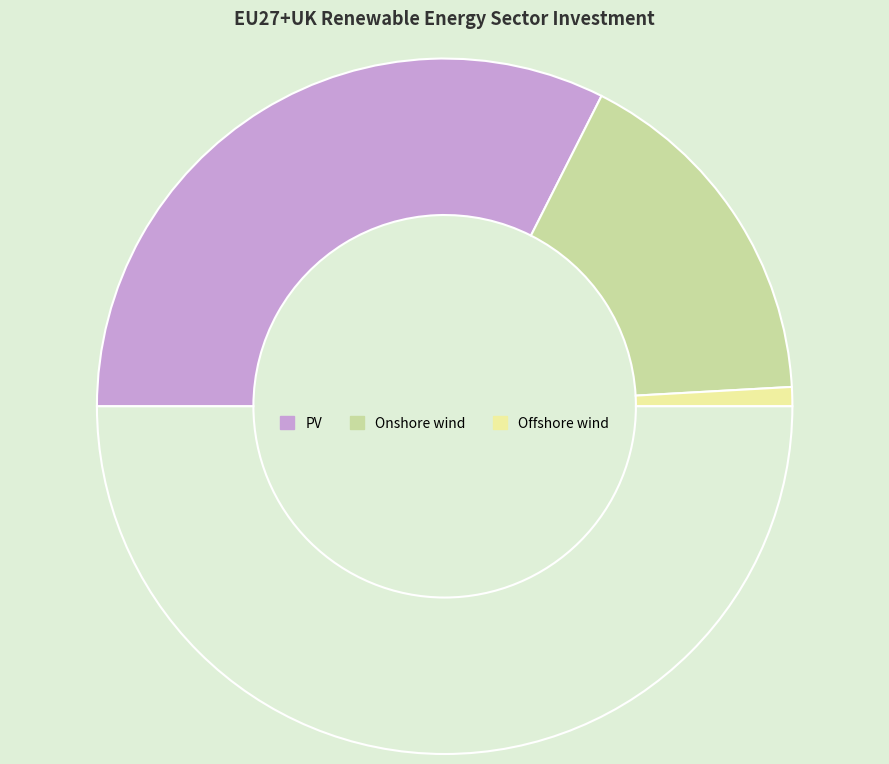

Count the number of slices in the pie.

4